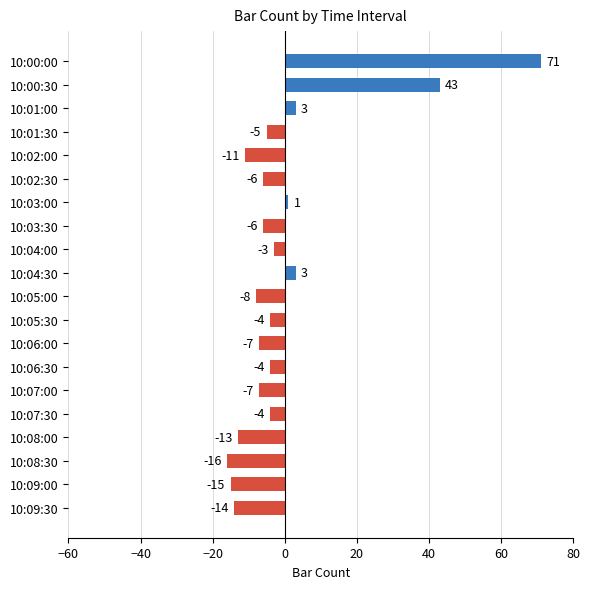

Between 10:00:30 and 10:09:30, which is larger?

10:00:30